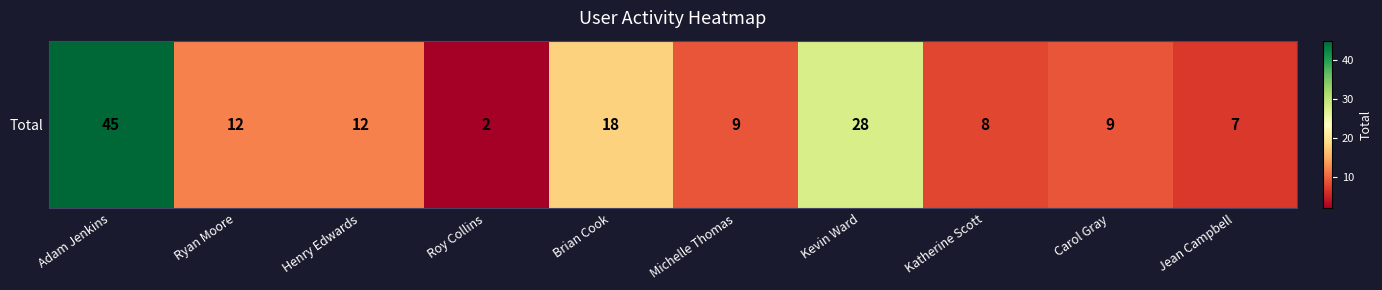

The value at Brian Cook is 26. True or false?

False